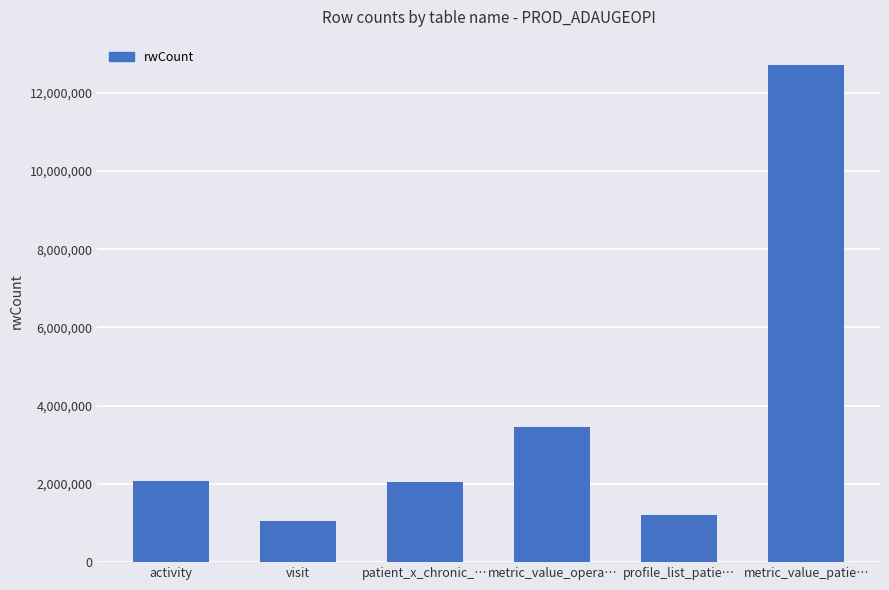

What is the value of the 2nd bar from the left?

1049368